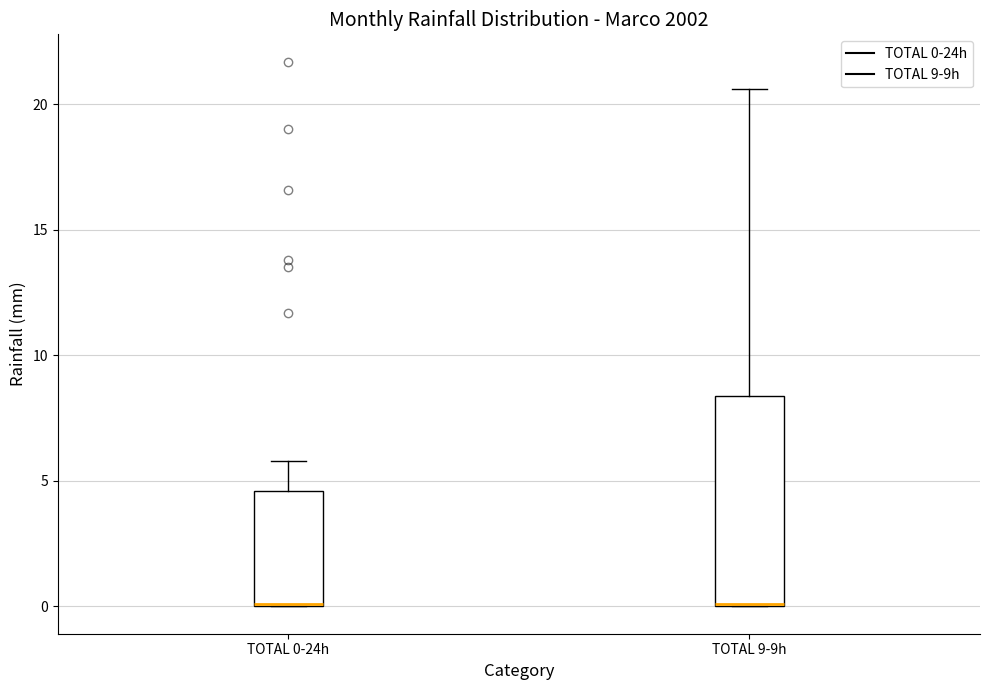

Where is the upper edge of the box for TOTAL 9-9h on the y-axis? The values are not printed on the chart, so give them approximately, as read against the axis.

8.5